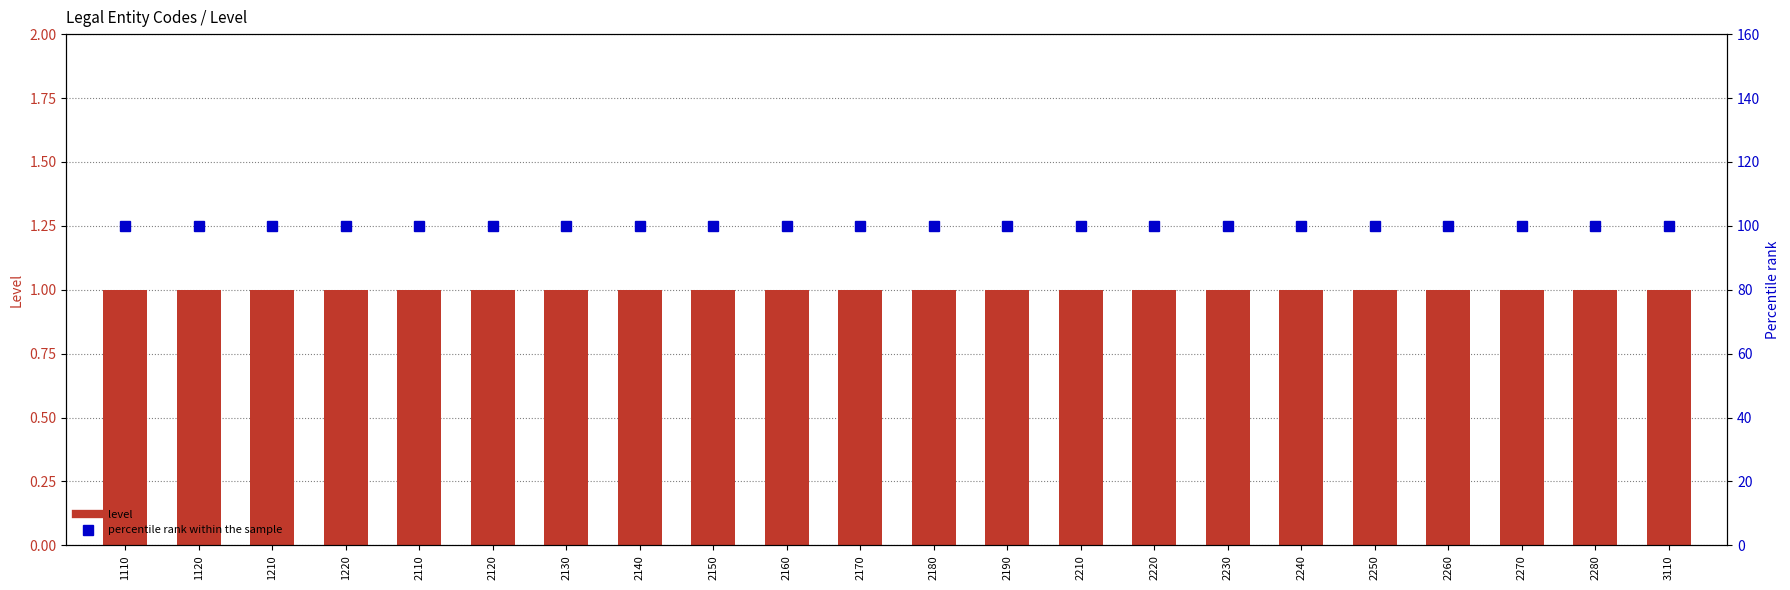

Which series has the largest total across all categories?

percentile rank within the sample